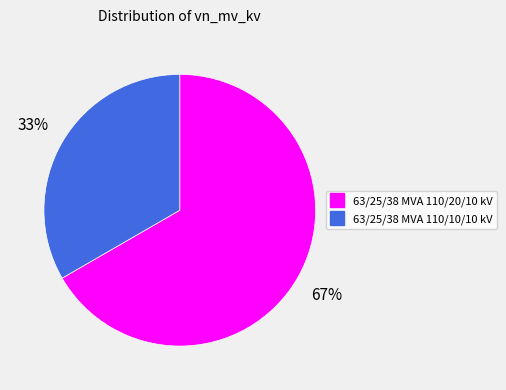

To the nearest percent, what is the average slice percentage?

50%